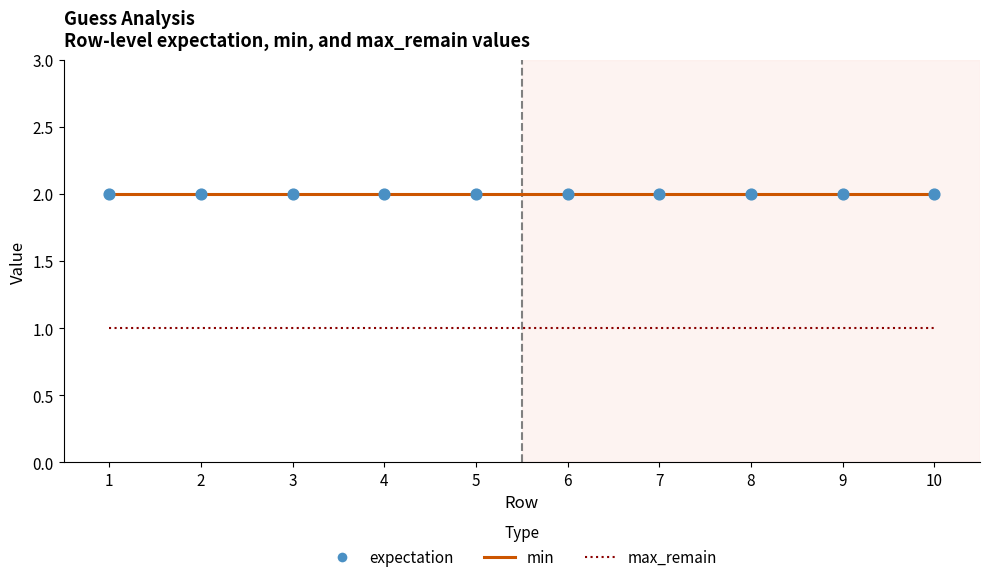

True or false: max_remain has a value of 2 at 7.

False